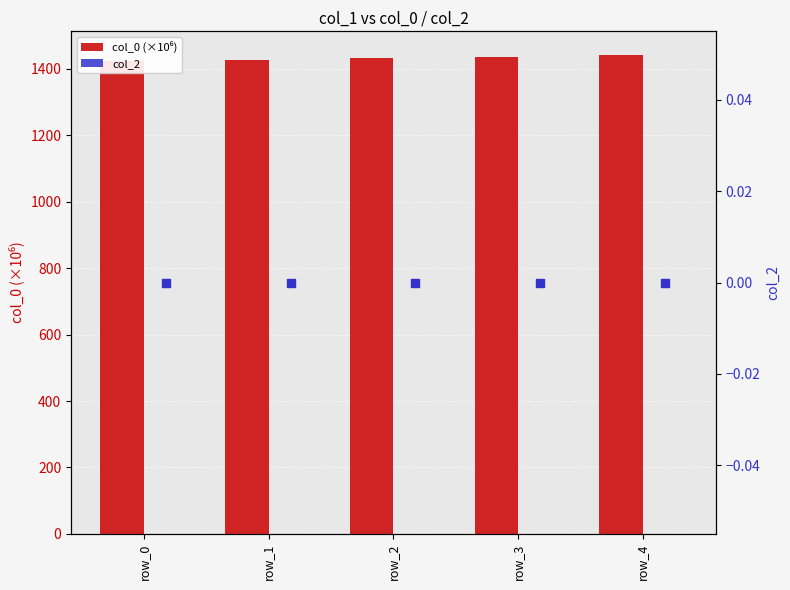

Which series has the largest Y range (max minus min)?

col_0 (×10⁶)